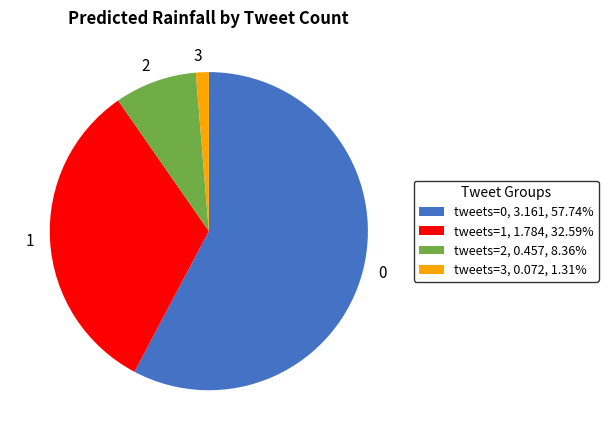

Does tweets=0, 3.161, 57.74% represent more than half of the total?

Yes